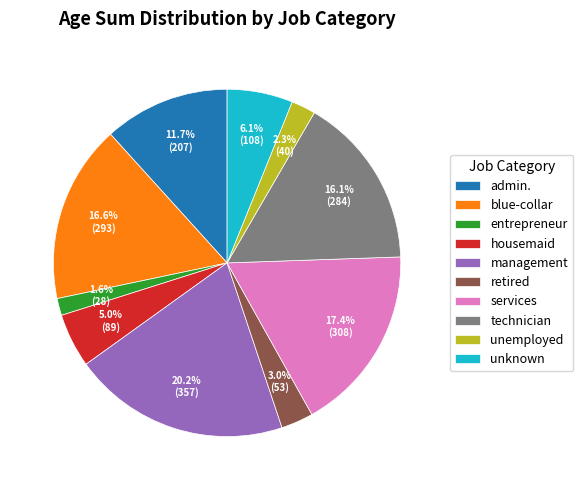

Which category has the biggest portion of the pie?

management